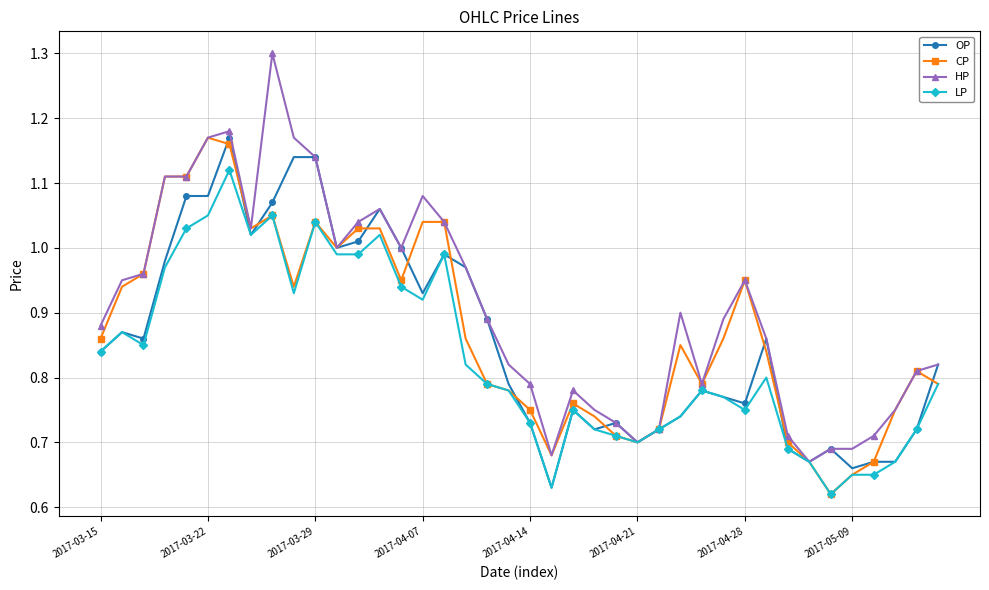

True or false: LP has more than 0 points higher than both neighbors.

True